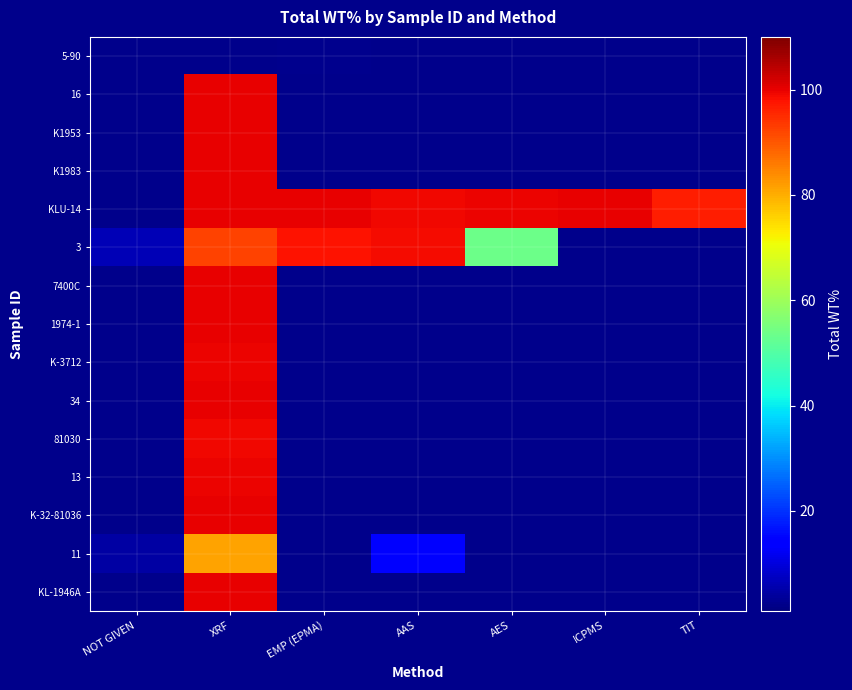

What is the greatest value displayed?

100.0